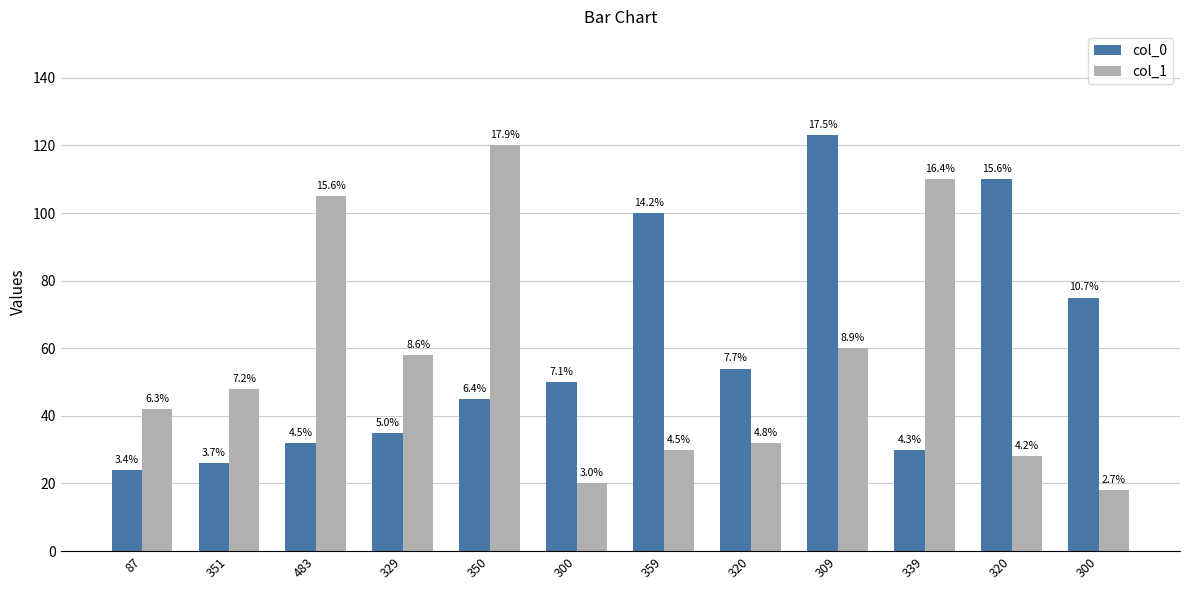

Reading right to left, extract all data points from this chart.

col_0: 75	110	30	123	54	100	50	45	35	32	26	24
col_1: 18	28	110	60	32	30	20	120	58	105	48	42